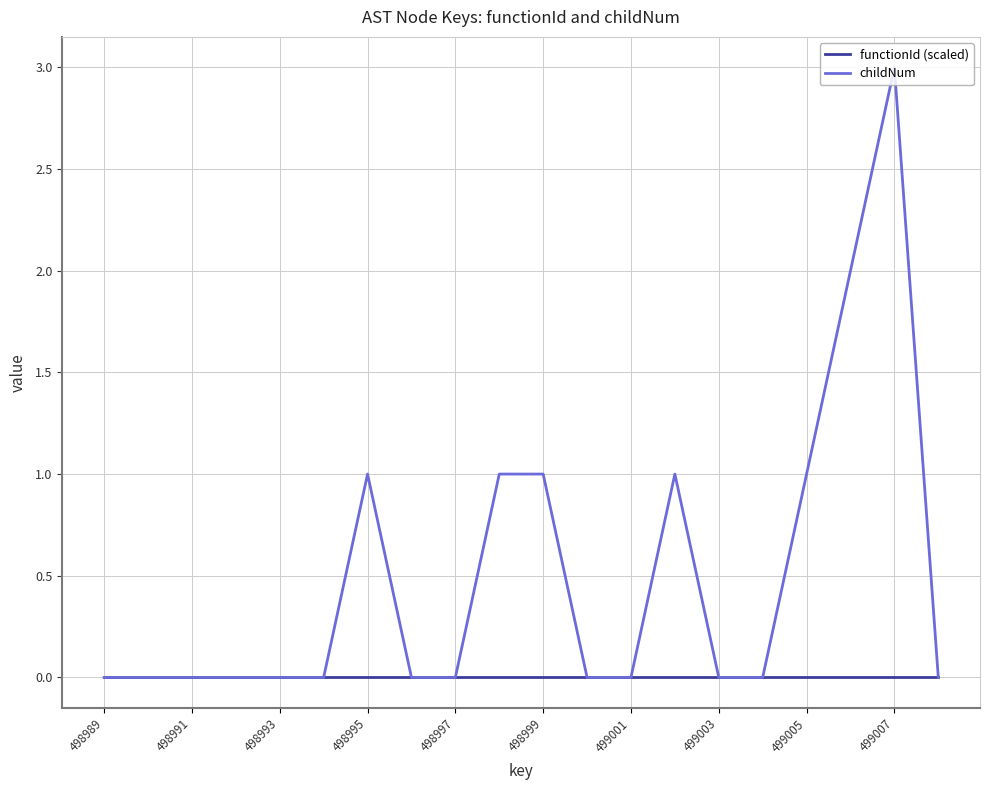

Which series has the largest range (max minus min)?

childNum